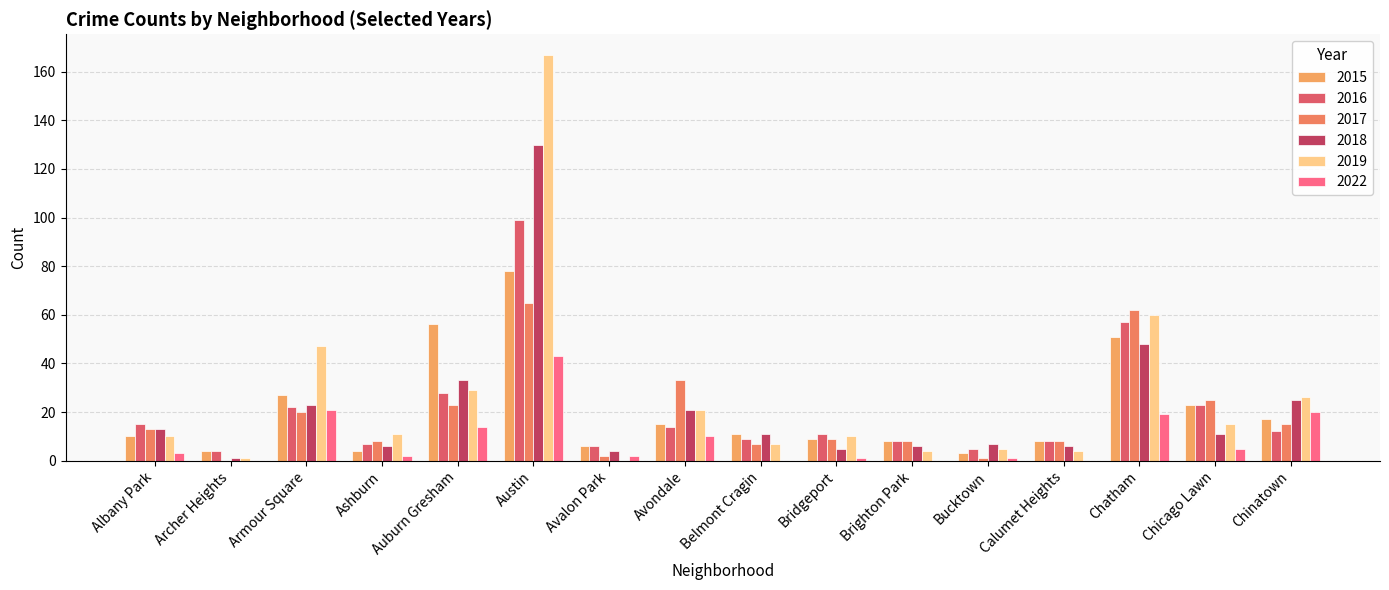

Is the value of 2022 at Armour Square greater than the value of 2016 at Calumet Heights?

Yes